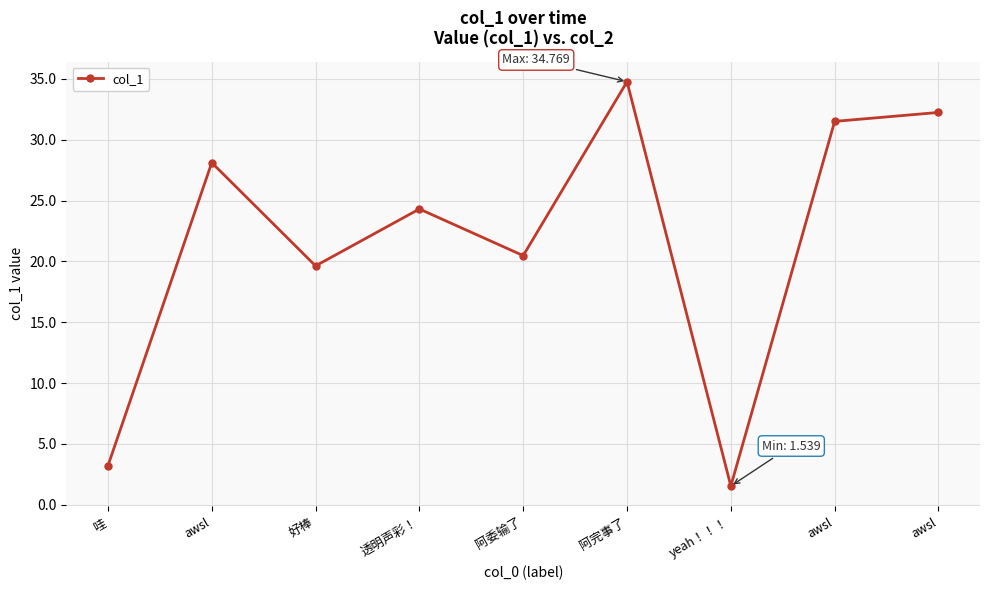

How many points are lower than both their immediate neighbors (excluding endpoints)?

3